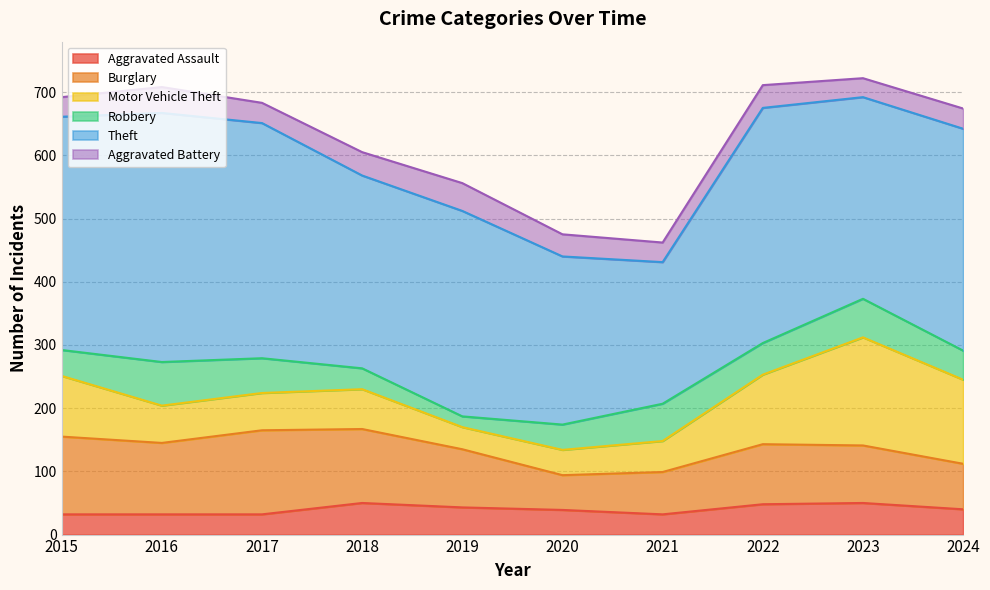

Reading left to right, transcribe all the data shown in this chart.

Aggravated Assault: 2015=32	2016=32	2017=32	2018=50	2019=43	2020=39	2021=32	2022=48	2023=50	2024=40
Burglary: 2015=123	2016=113	2017=133	2018=117	2019=92	2020=55	2021=67	2022=95	2023=91	2024=72
Motor Vehicle Theft: 2015=96	2016=59	2017=59	2018=63	2019=35	2020=40	2021=49	2022=110	2023=171	2024=133
Robbery: 2015=41	2016=69	2017=55	2018=33	2019=17	2020=40	2021=59	2022=50	2023=61	2024=46
Theft: 2015=369	2016=394	2017=372	2018=305	2019=325	2020=266	2021=224	2022=372	2023=319	2024=351
Aggravated Battery: 2015=31	2016=41	2017=32	2018=37	2019=44	2020=35	2021=31	2022=36	2023=30	2024=32